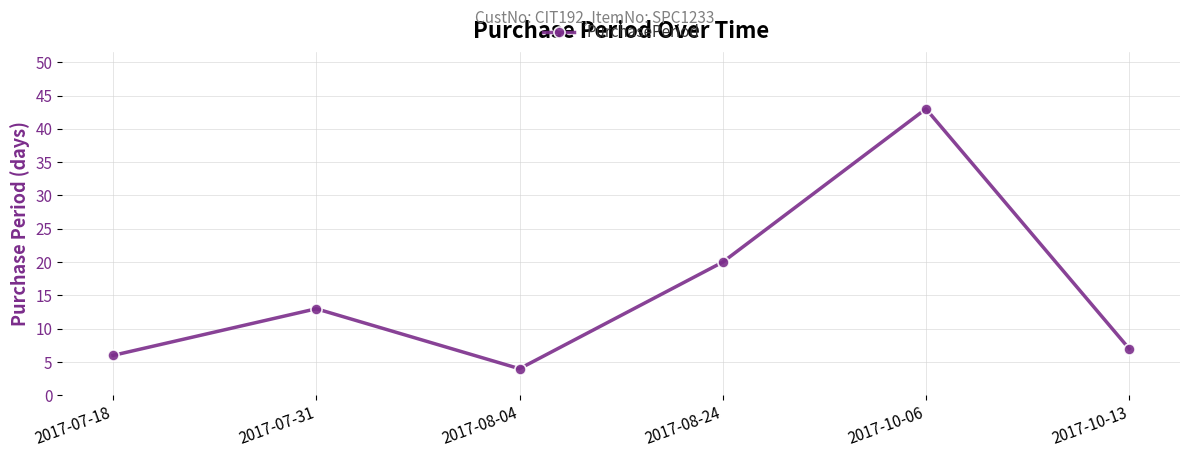

Approximately how many times larger is the value at 2017-07-18 compared to 2017-10-13?

0.9